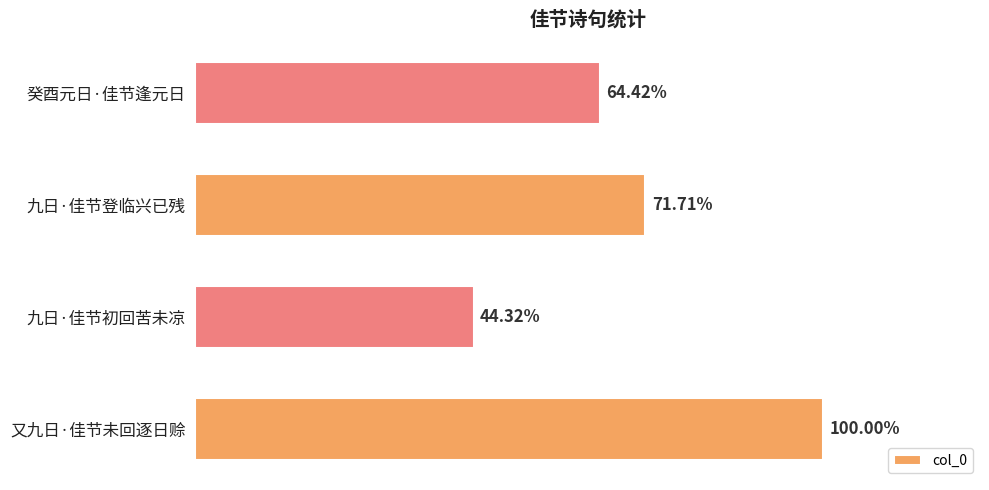

Are the bars horizontal?

Yes